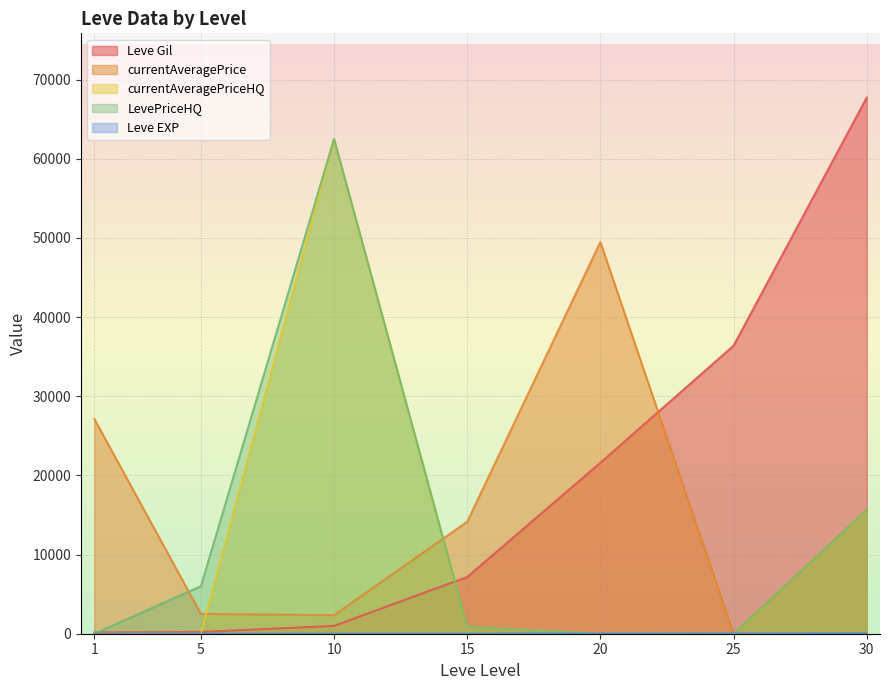

Does the chart display data point markers on the line(s)?

No